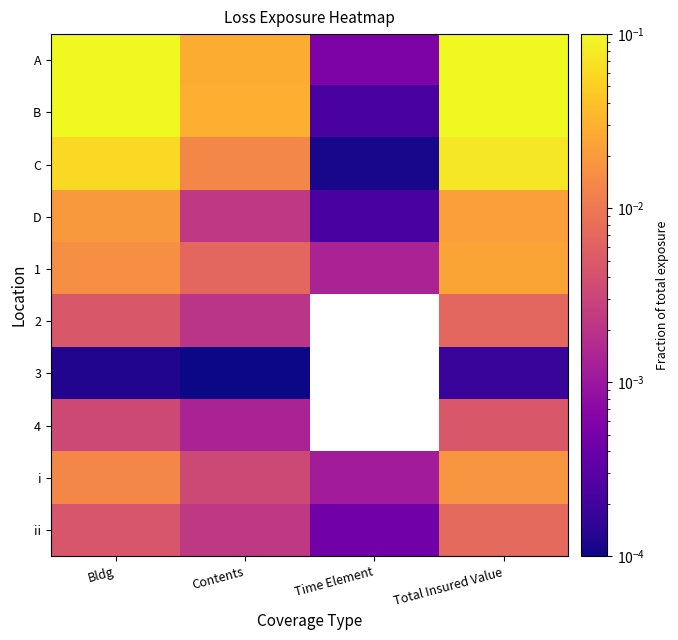

Which category has the highest value across all series?

Total Insured Value